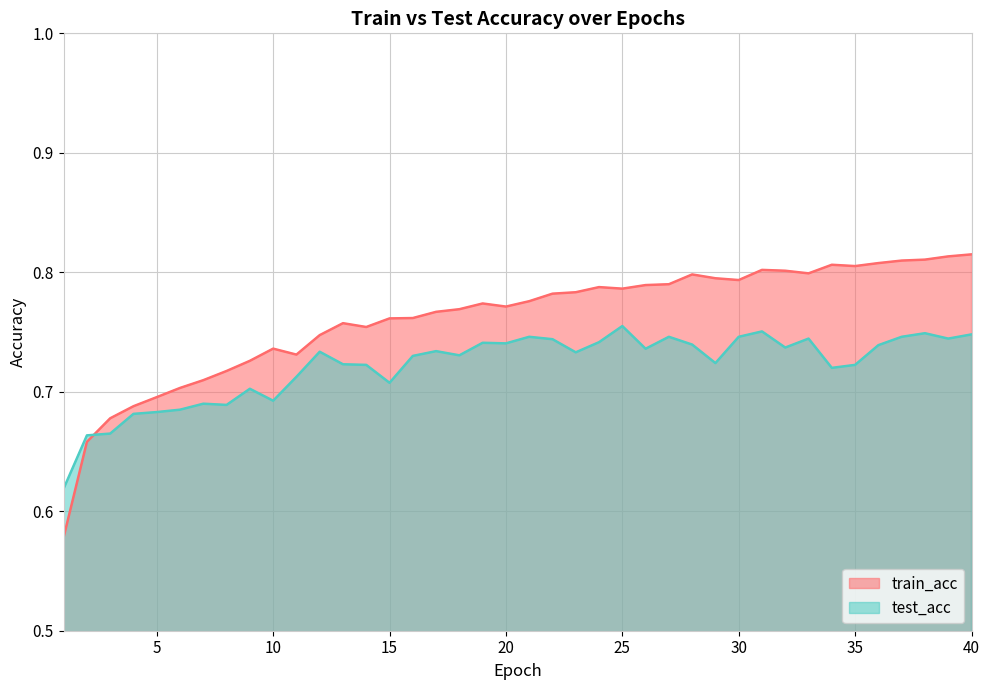

Rank the series by their average value, from lowest to highest.

test_acc, train_acc